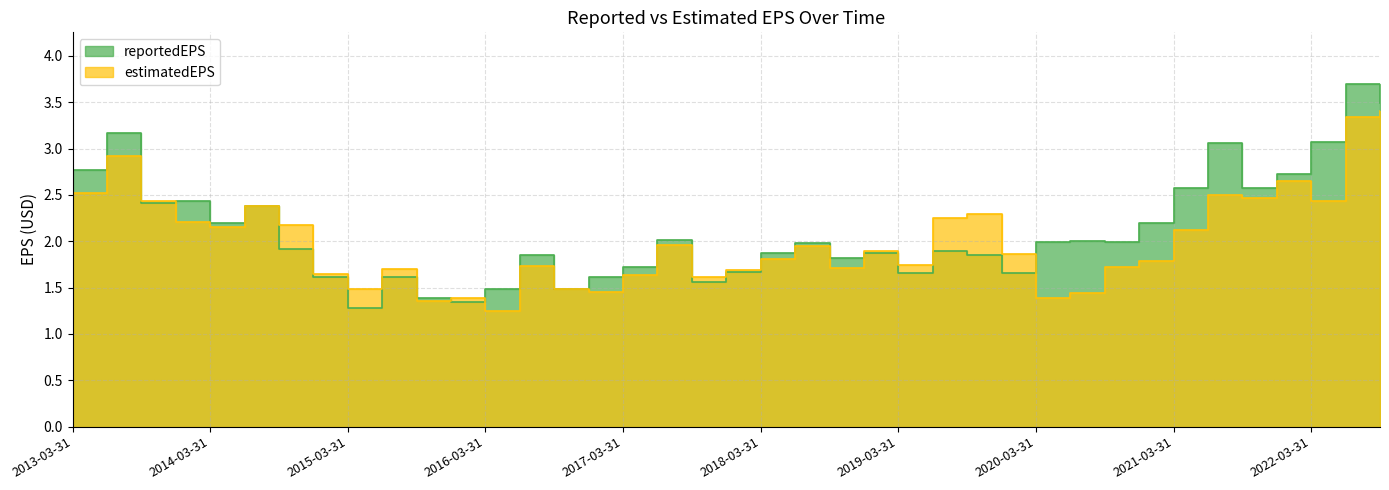

Which series ends up on top after the final intersection of reportedEPS and estimatedEPS?

reportedEPS